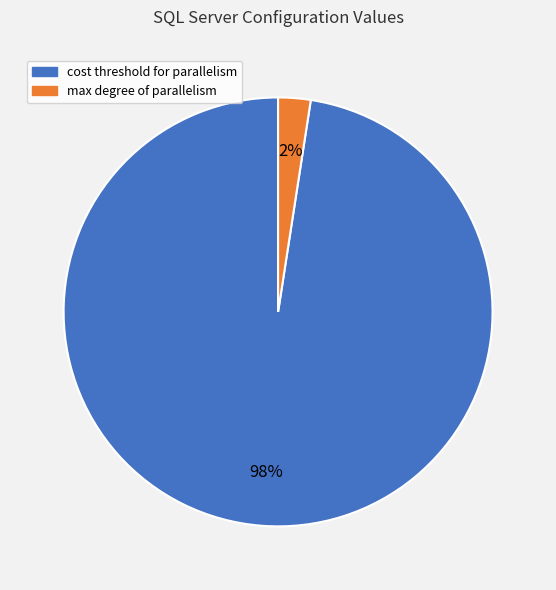

What is the smallest slice in the pie chart?

max degree of parallelism